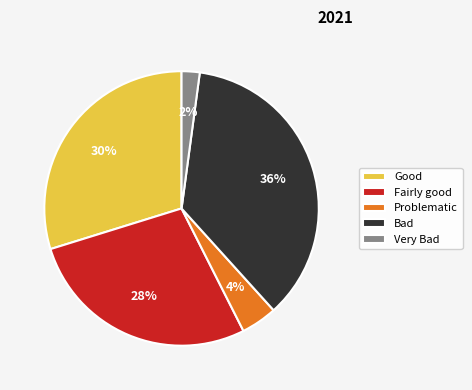

Which has a higher value, Problematic or Fairly good?

Fairly good